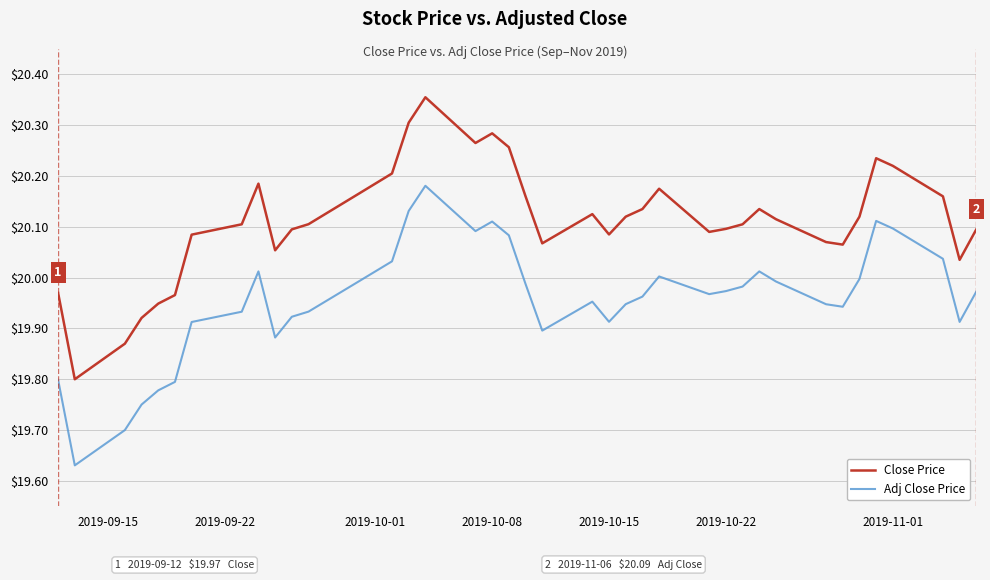

Which series has the largest total across all categories?

Close Price